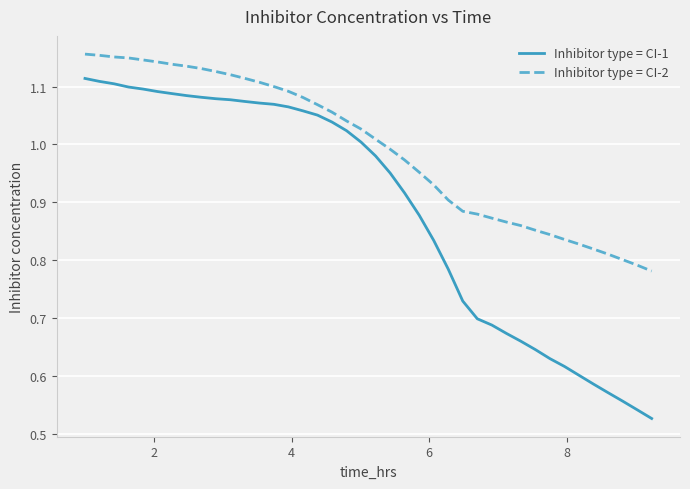

True or false: Inhibitor type = CI-1 and Inhibitor type = CI-2 intersect in this chart.

False